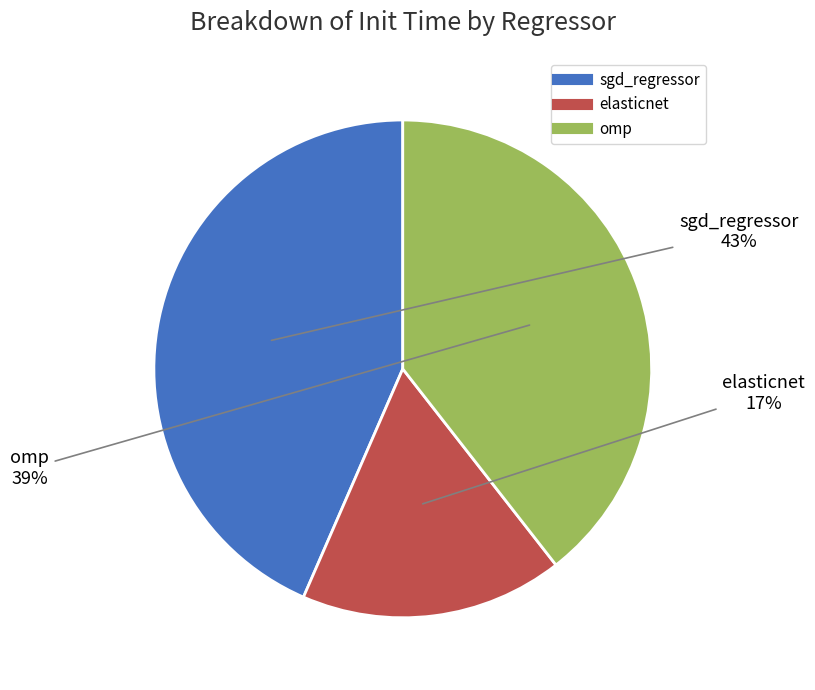

Is there any slice that represents more than half of the pie?

No